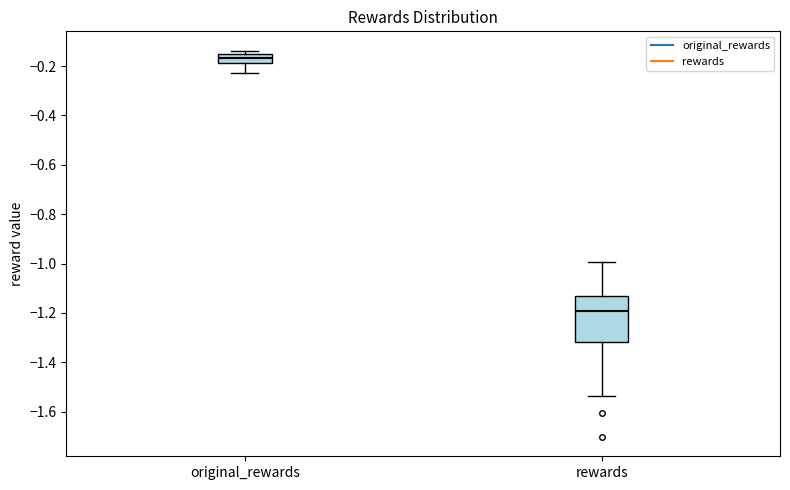

Where does the lower whisker of the box for original_rewards end on the y-axis? The values are not printed on the chart, so give them approximately, as read against the axis.

-0.22